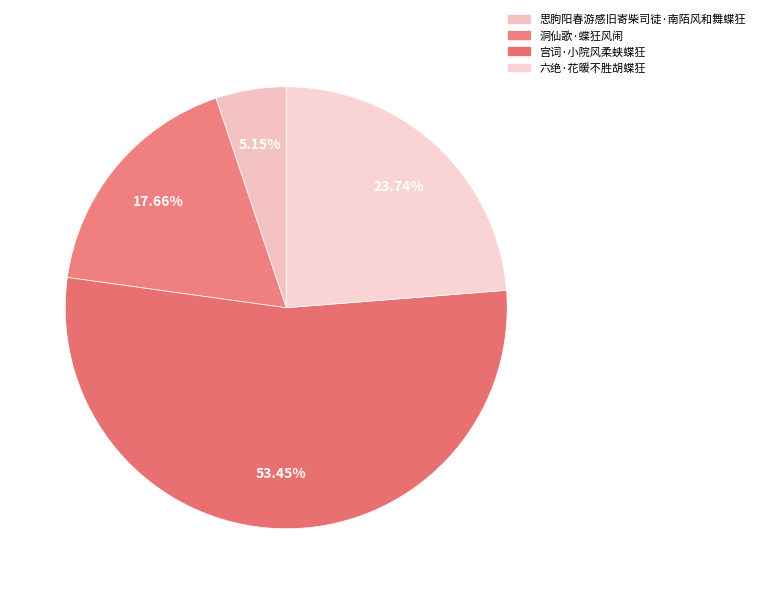

How many slices are in this pie chart?

4